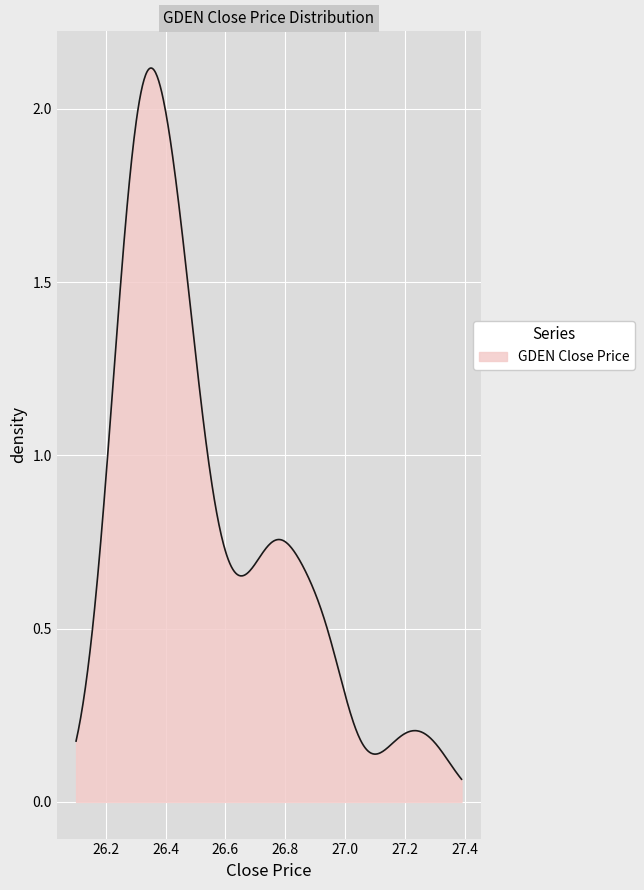

What is the value of the 19th point from the left?

26.5